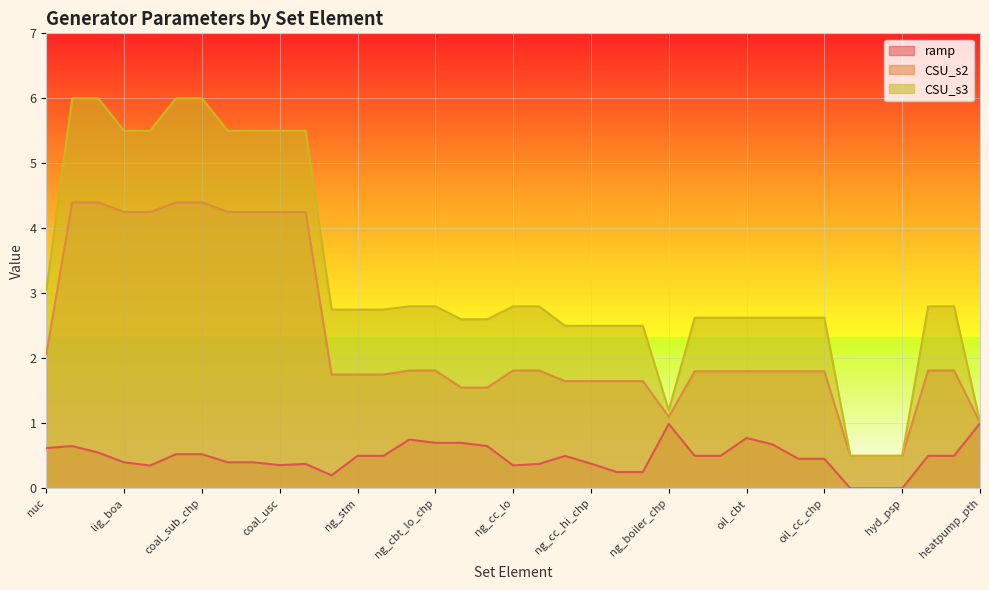

The value of CSU_s3 at coal_sub_chp is 10.4. True or false?

False